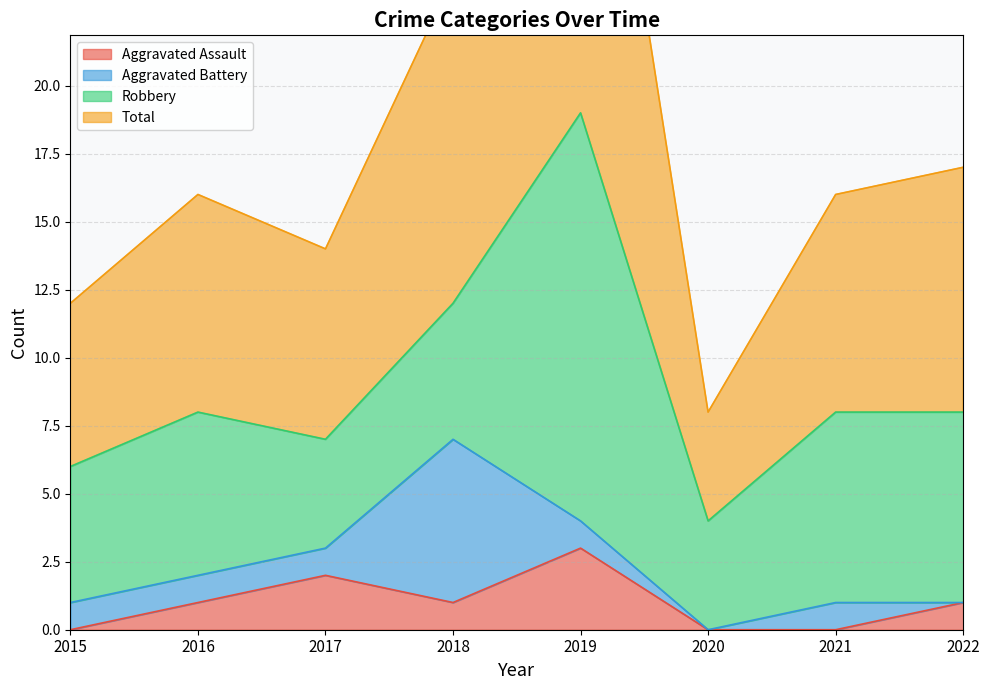

True or false: Total and Aggravated Assault cross at least once.

False